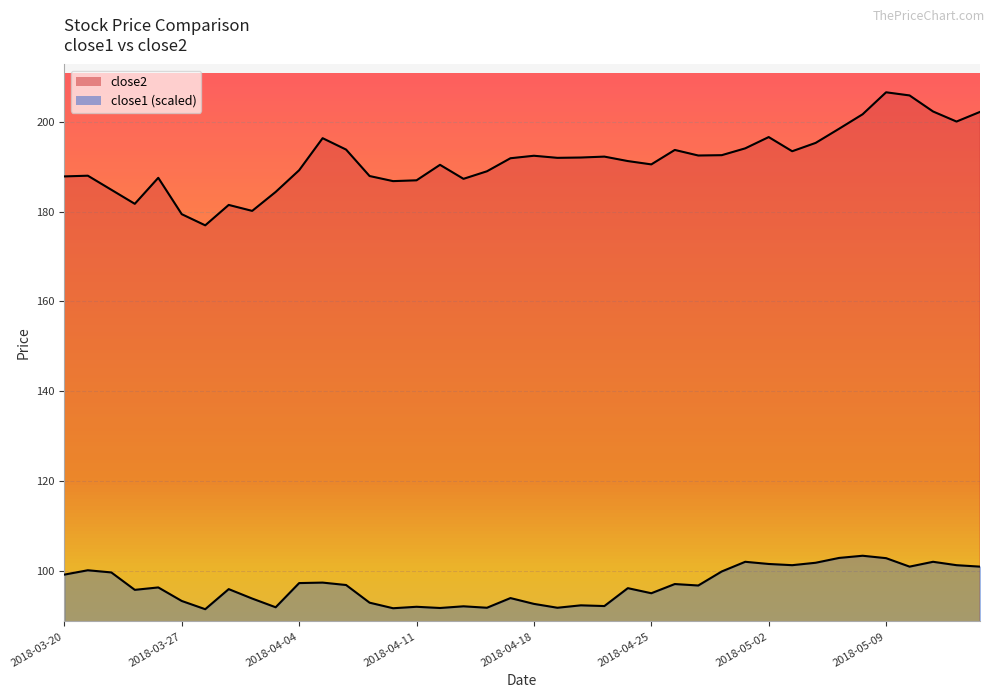

Reading right to left, transcribe all the data shown in this chart.

close2: 202.2	200.1	202.3	205.9	206.6	201.7	198.5	195.3	193.5	196.6	194.1	192.6	192.5	193.8	190.5	191.3	192.3	192.1	192.0	192.5	191.9	189.0	187.3	190.4	187.0	186.8	187.9	193.8	196.4	189.2	184.4	180.2	181.5	176.9	179.4	187.5	181.7	184.9	188.0	187.9
close1: 100.9	101.2	102.0	100.9	102.8	103.3	102.8	101.7	101.2	101.5	102.0	99.8	96.7	97.0	94.9	96.1	92.1	92.2	91.7	92.6	93.9	91.7	92.0	91.7	91.9	91.6	92.8	96.8	97.3	97.2	91.8	93.8	95.9	91.4	93.2	96.2	95.7	99.6	100.1	99.1